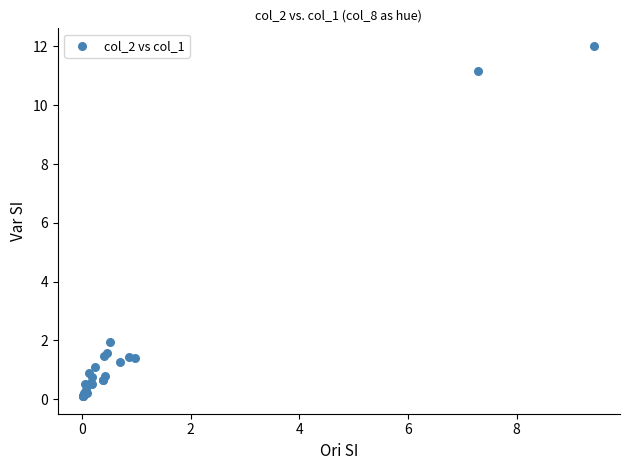

What Y value in the scatter plot is closest to 6?

2.0